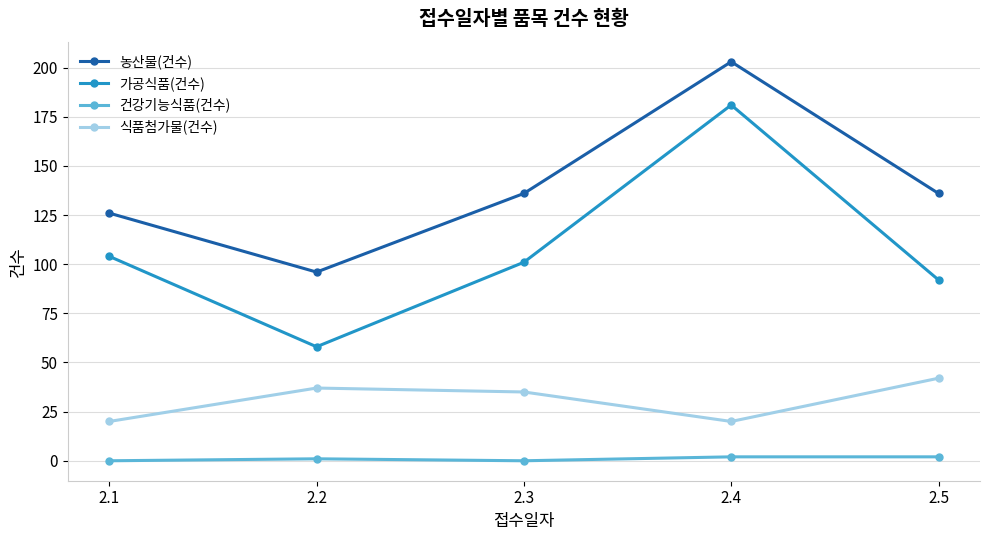

Reading left to right, list all the values displayed in this chart.

농산물(건수): 126	96	136	203	136
가공식품(건수): 104	58	101	181	92
건강기능식품(건수): 0	1	0	2	2
식품첨가물(건수): 20	37	35	20	42